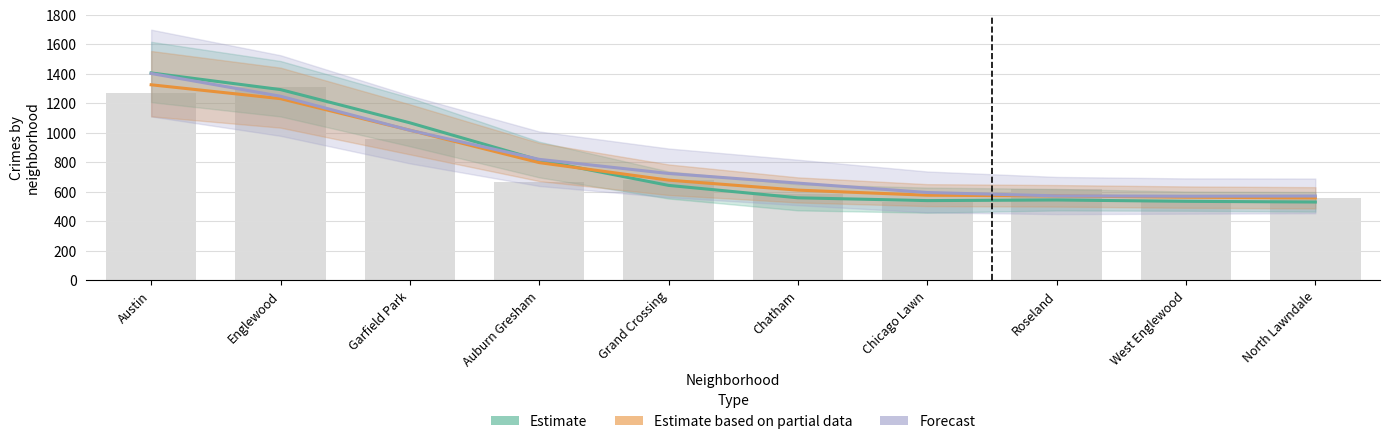

Which series has the widest spread of values?

Estimate